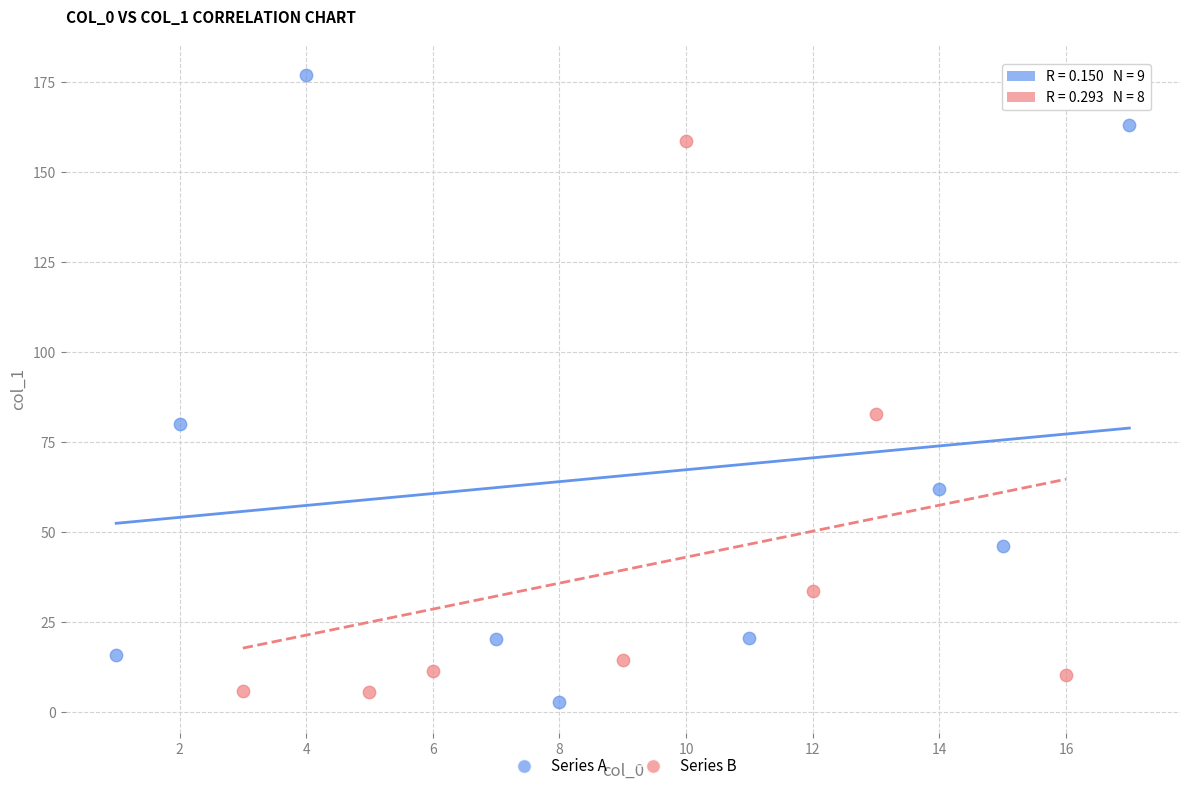

Which series has the widest spread of Y values?

Series A